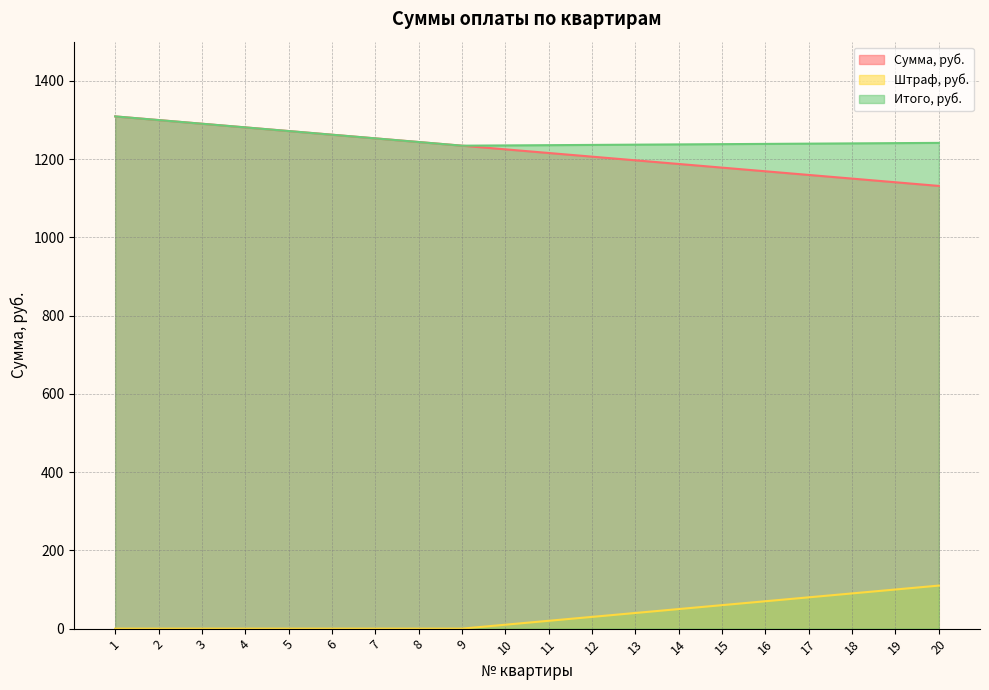

True or false: Штраф, руб. and Итого, руб. intersect in this chart.

False